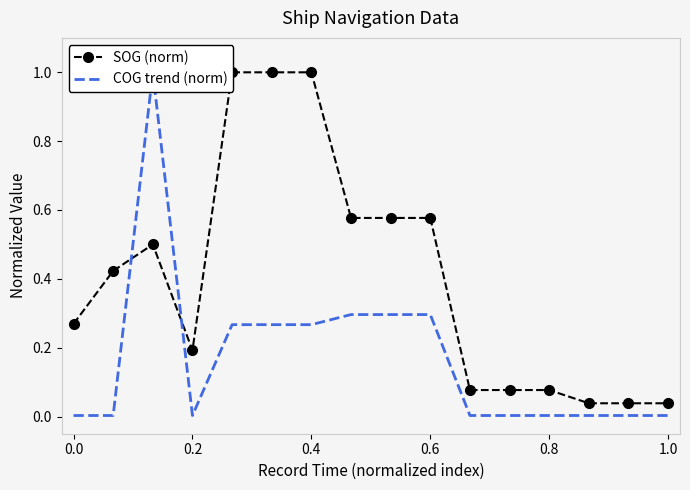

Rank the series by their maximum value, from lowest to highest.

SOG (norm), COG trend (norm)